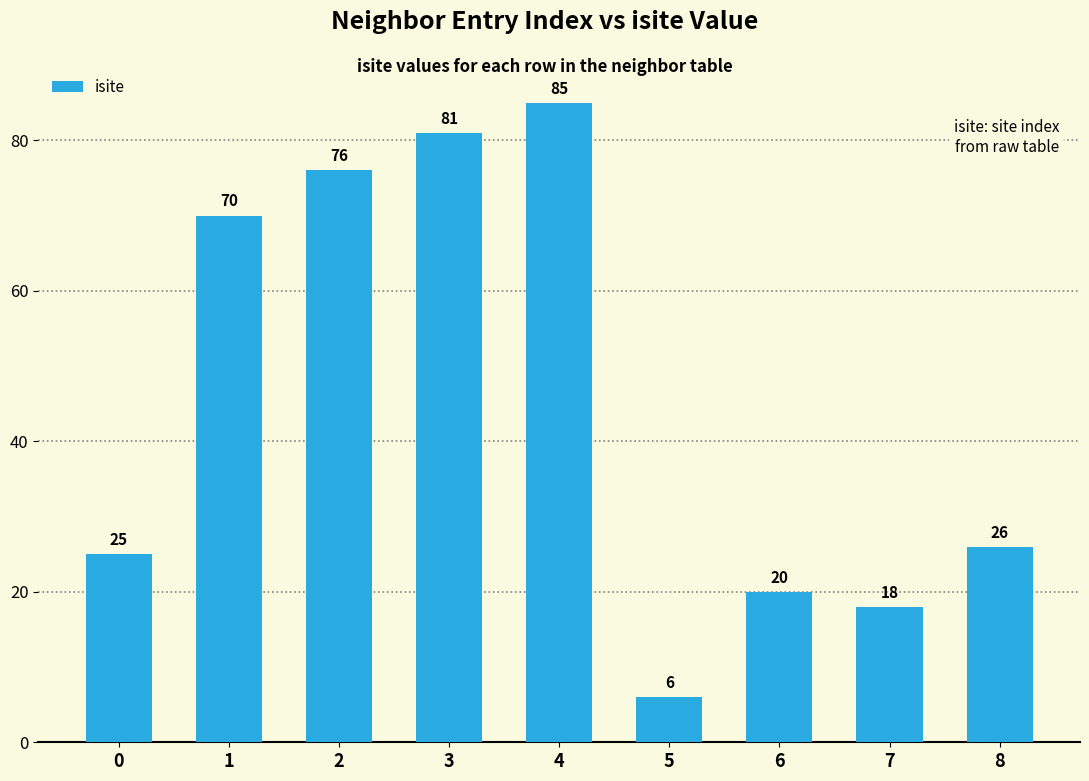

What is the average value?

45